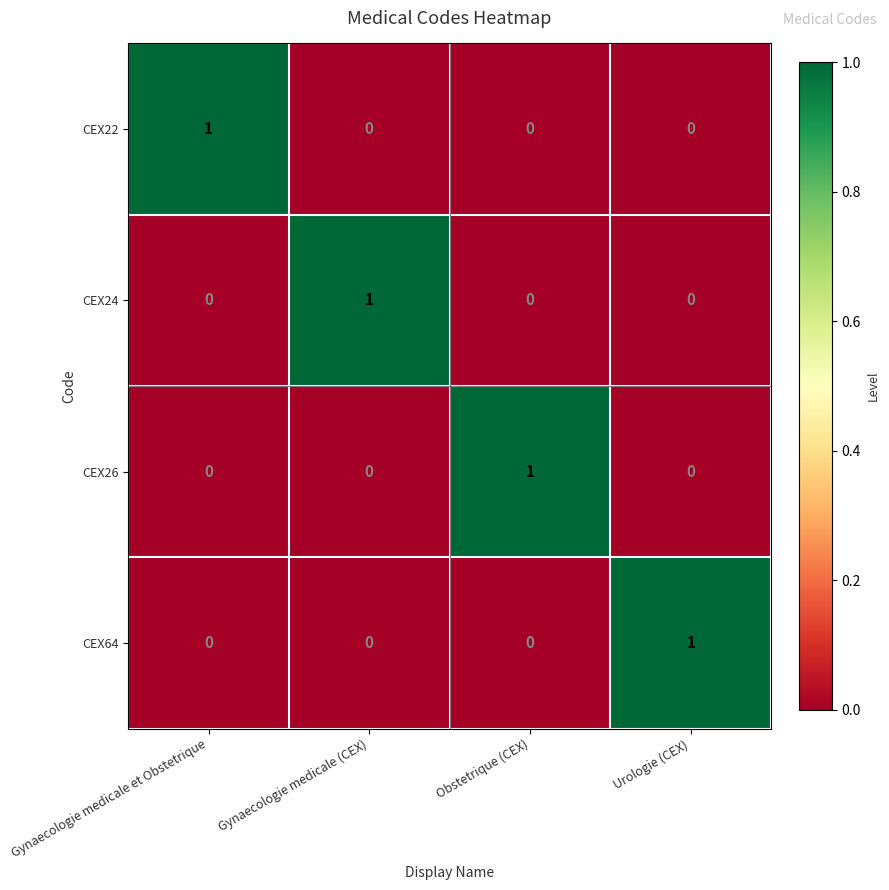

At which label does CEX26 reach its peak?

Obstetrique (CEX)